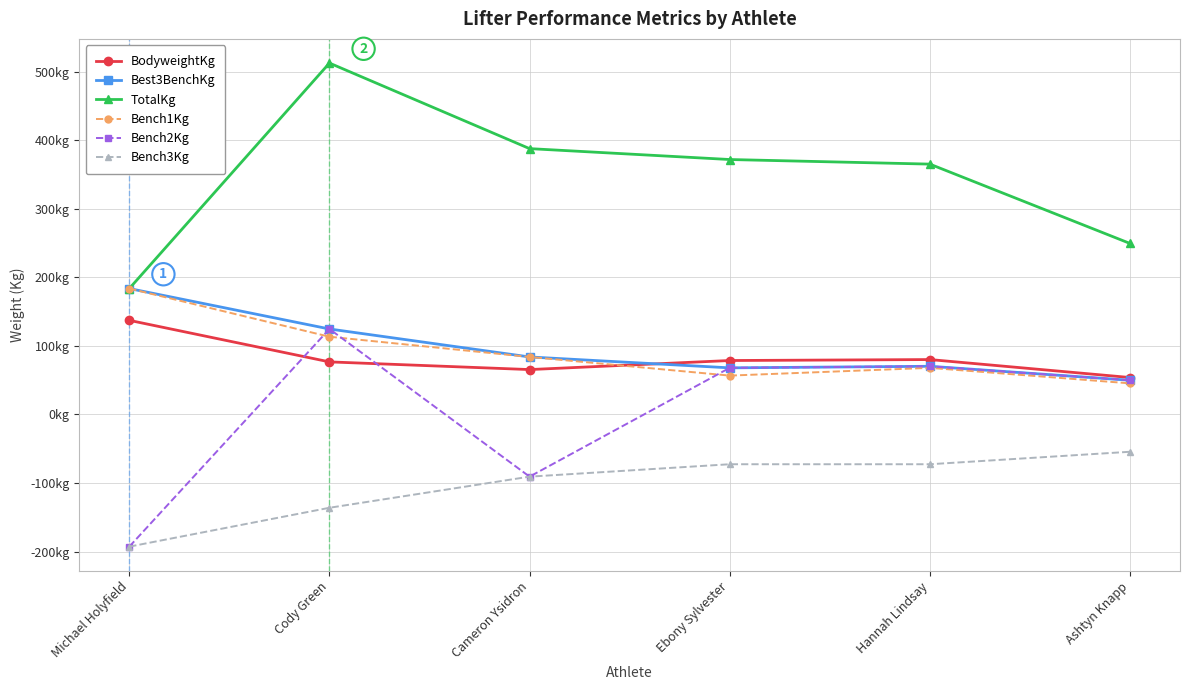

Where does the Bench3Kg series first go above -72?

Ashtyn Knapp